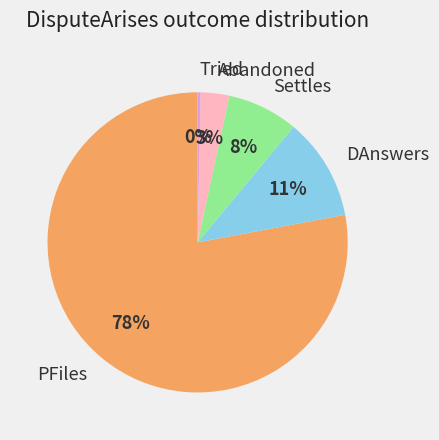

The Abandoned slice represents 3% of the pie. True or false?

True